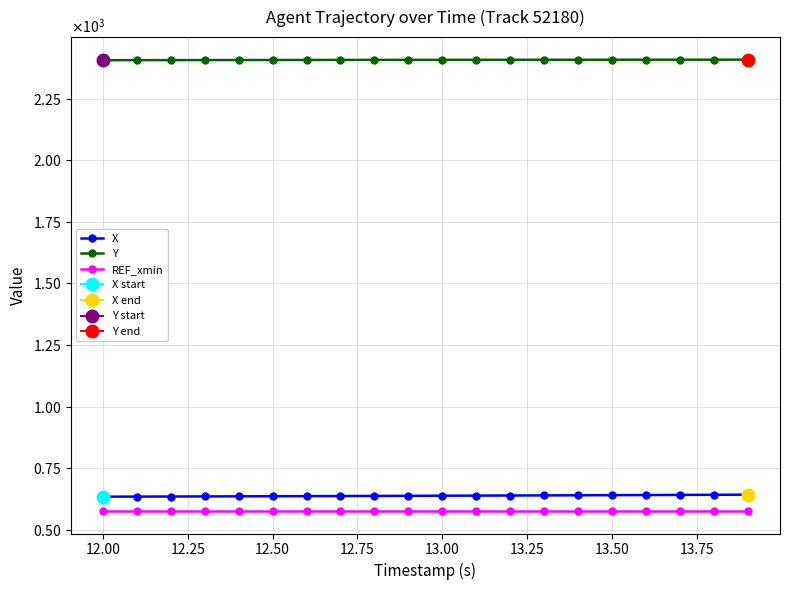

Reading left to right, extract all data points from this chart.

X: 634.0	634.4	634.7	635.1	635.5	635.9	636.3	636.7	637.1	637.5	637.9	638.4	638.8	639.3	639.8	640.2	640.7	641.2	641.7	642.2
Y: 2406.0	2406.2	2406.3	2406.5	2406.7	2406.8	2406.9	2407.1	2407.2	2407.3	2407.4	2407.5	2407.6	2407.7	2407.8	2407.9	2407.9	2408.0	2408.1	2408.1
REF_xmin: 576.2	576.2	576.2	576.2	576.2	576.2	576.2	576.2	576.2	576.2	576.2	576.2	576.2	576.2	576.2	576.2	576.2	576.2	576.2	576.2